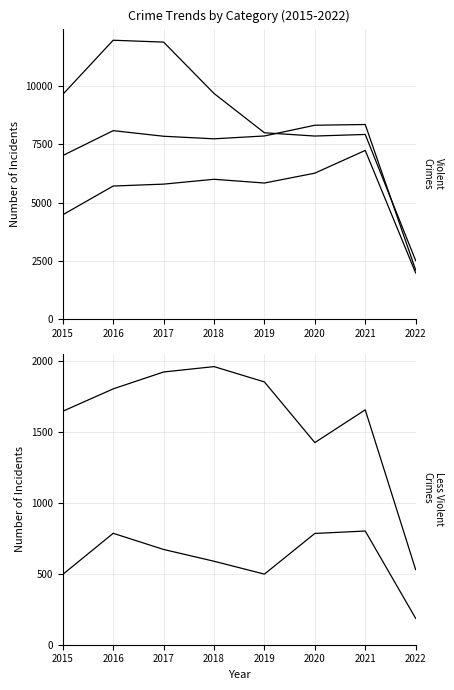

What is the value of the Aggravated Assault point at the 6th from the left?

6263